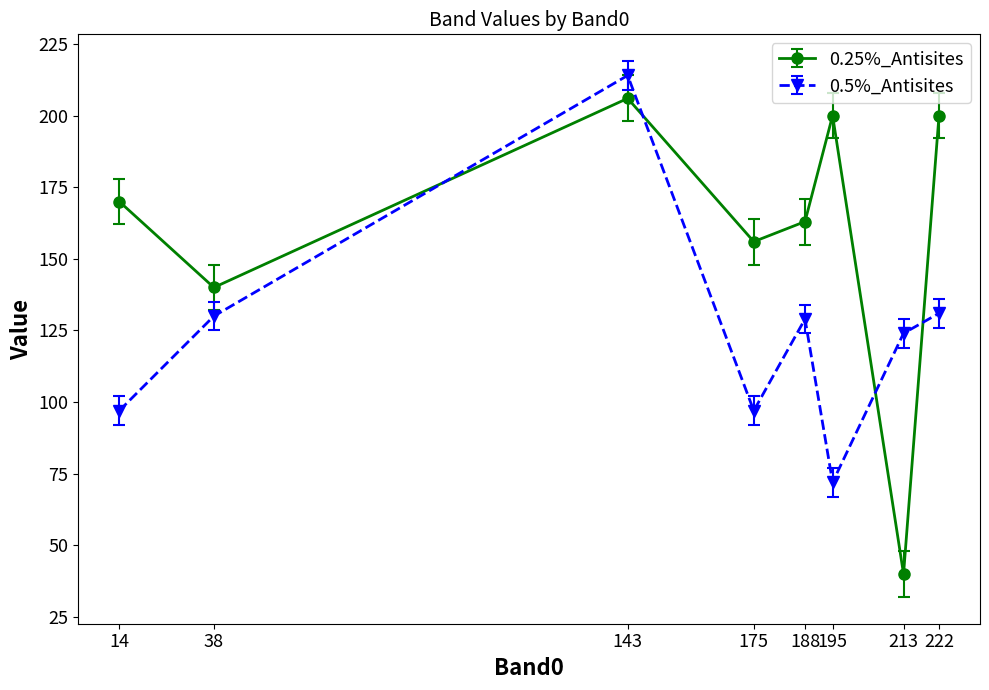

At 175, list the series in order from smallest to largest.

0.5%_Antisites, 0.25%_Antisites